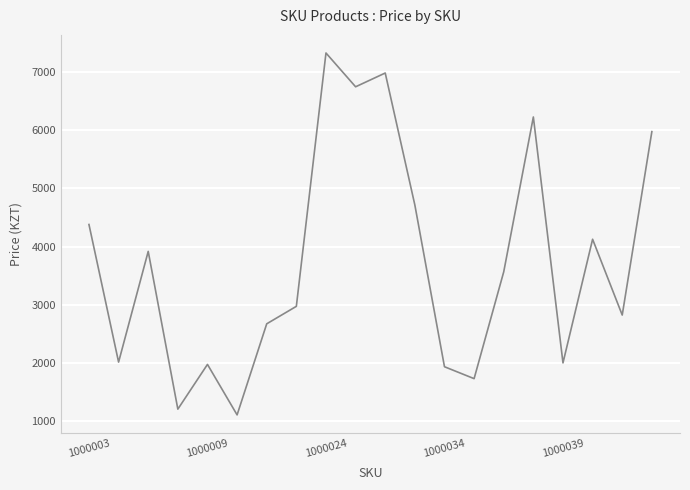

What is the minimum value shown in the chart?

1101